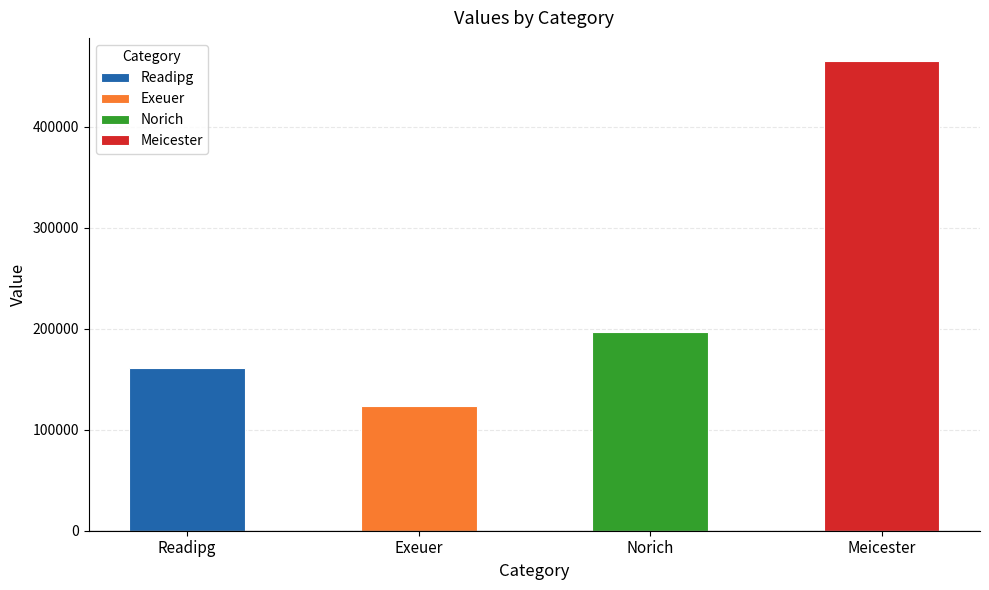

What is the difference between the values at Meicester and Norich?

268104.5